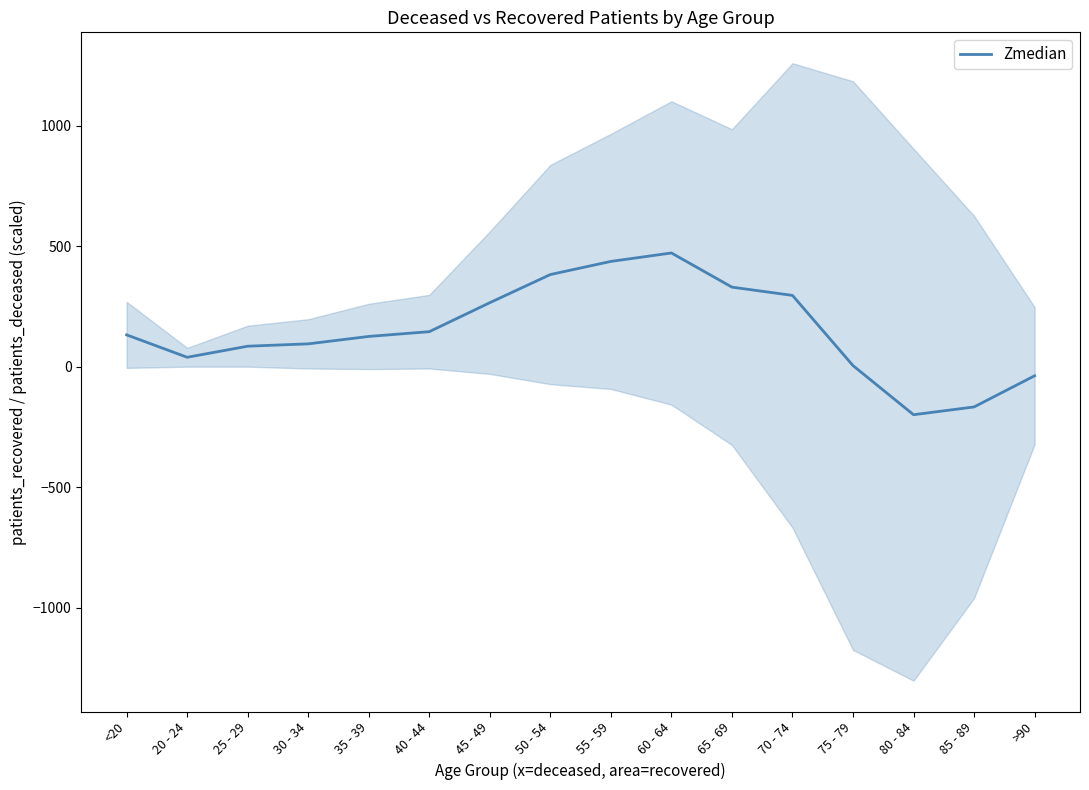

Reading left to right, what are all the values shown in this chart?

<20=132.0	20 - 24=39.0	25 - 29=85.0	30 - 34=94.8	35 - 39=125.5	40 - 44=145.2	45 - 49=265.5	50 - 54=382.2	55 - 59=436.8	60 - 64=471.8	65 - 69=330.0	70 - 74=295.8	75 - 79=4.5	80 - 84=-199.2	85 - 89=-167.0	>90=-37.8